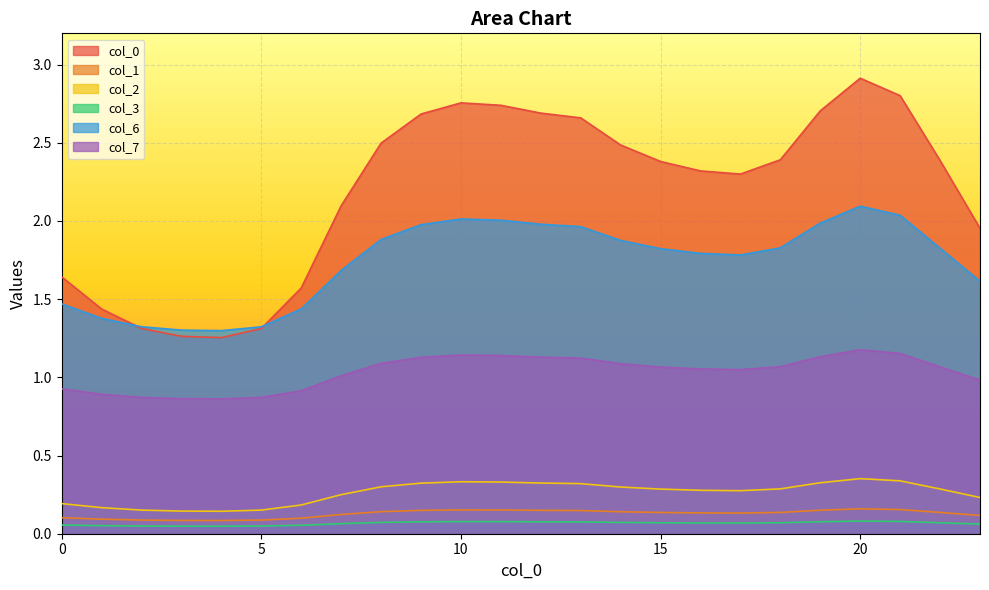

What is the difference between the maximum and minimum values in the 0 series?

1.7